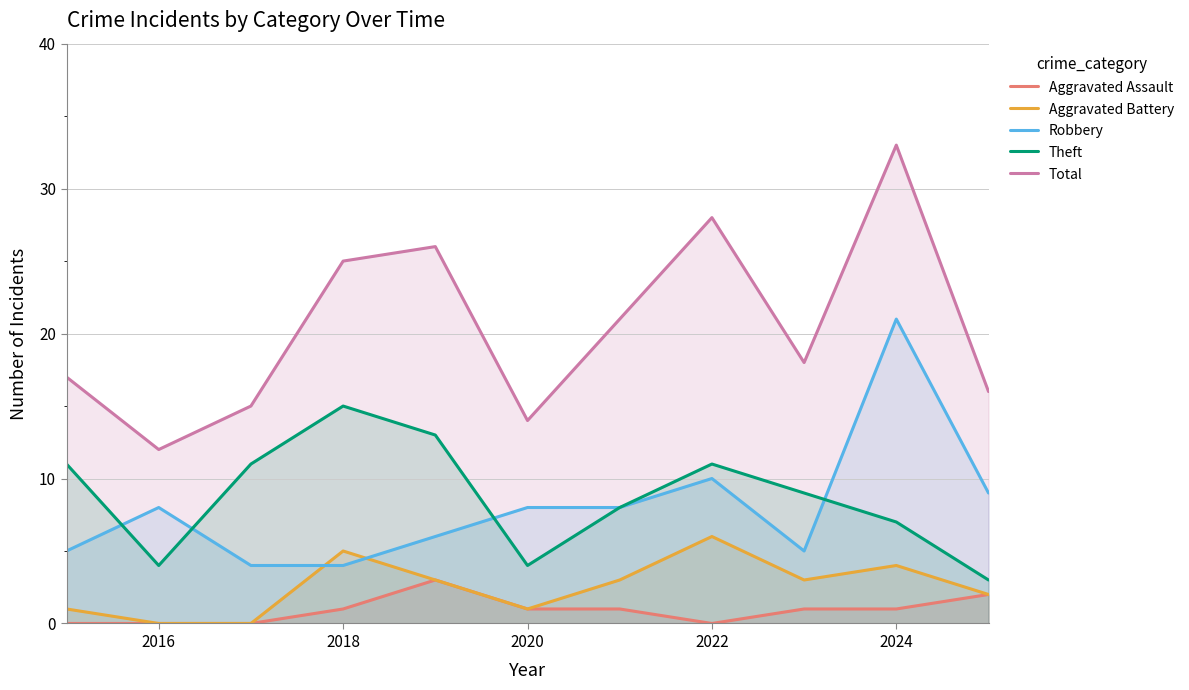

Rank the series by their maximum value, from highest to lowest.

Total, Robbery, Theft, Aggravated Battery, Aggravated Assault